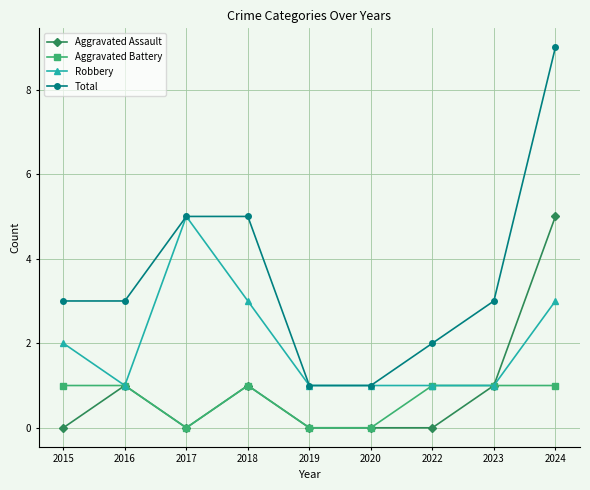

Is it true that Aggravated Battery equals 0 at 2016?

False